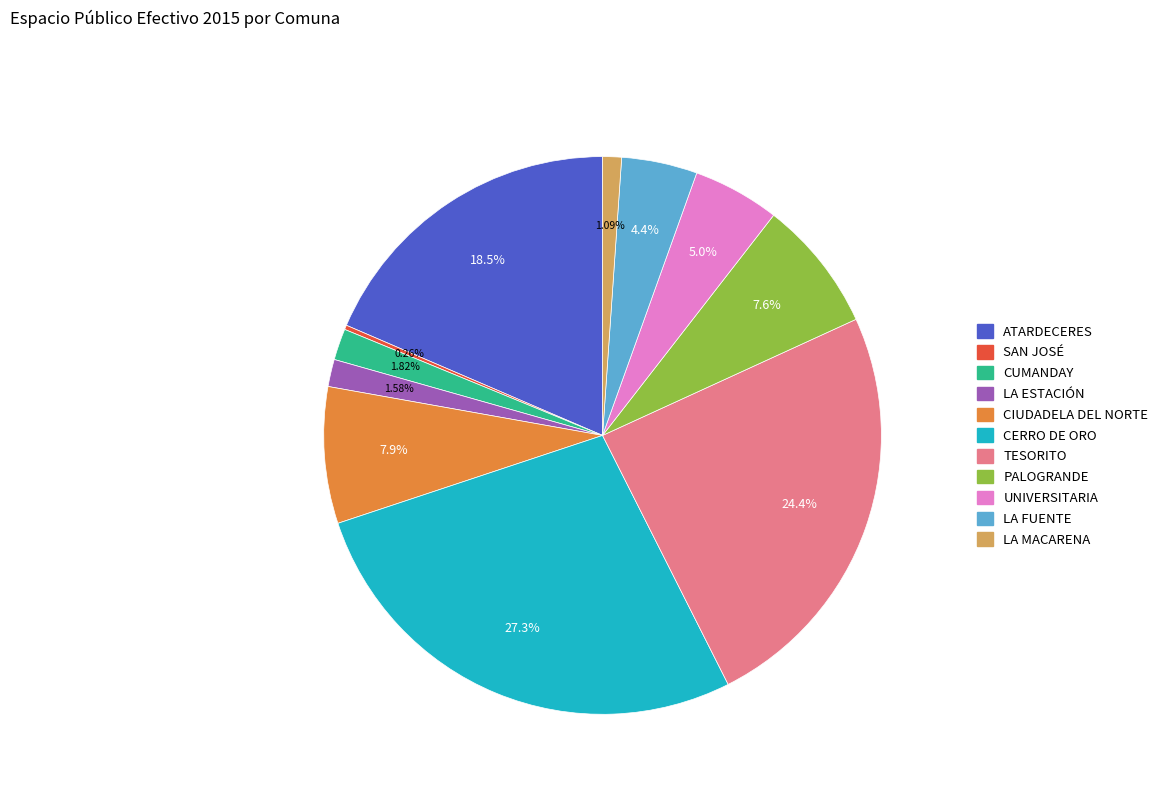

Which slice is the largest?

CERRO DE ORO